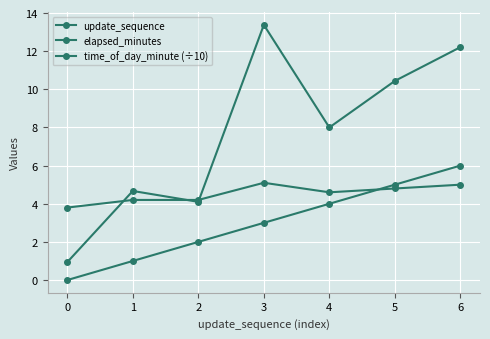

What is the value of the time_of_day_minute (÷10) point at the 6th from the left?

4.8